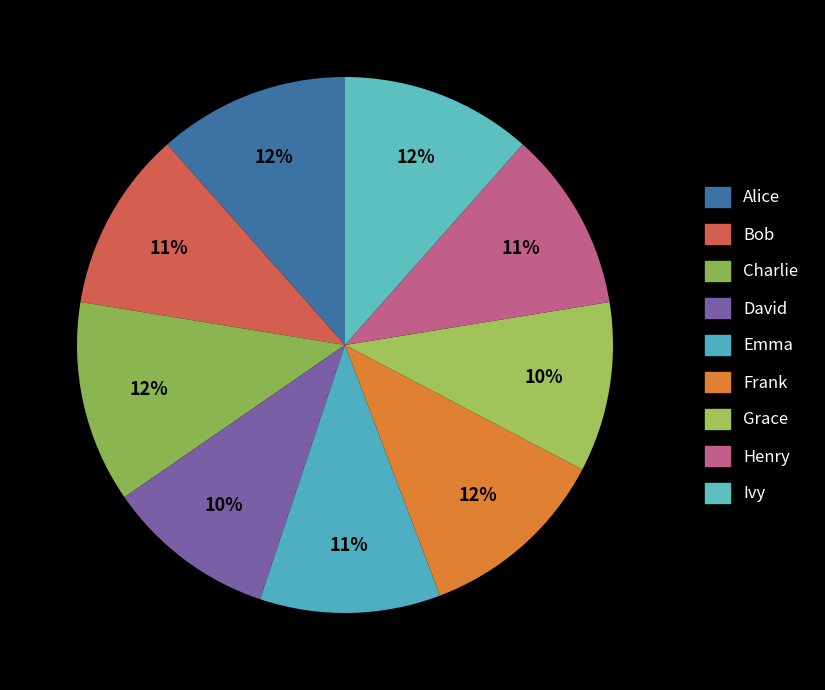

To the nearest percent, what is the difference between the largest and smallest slice percentages?

2%